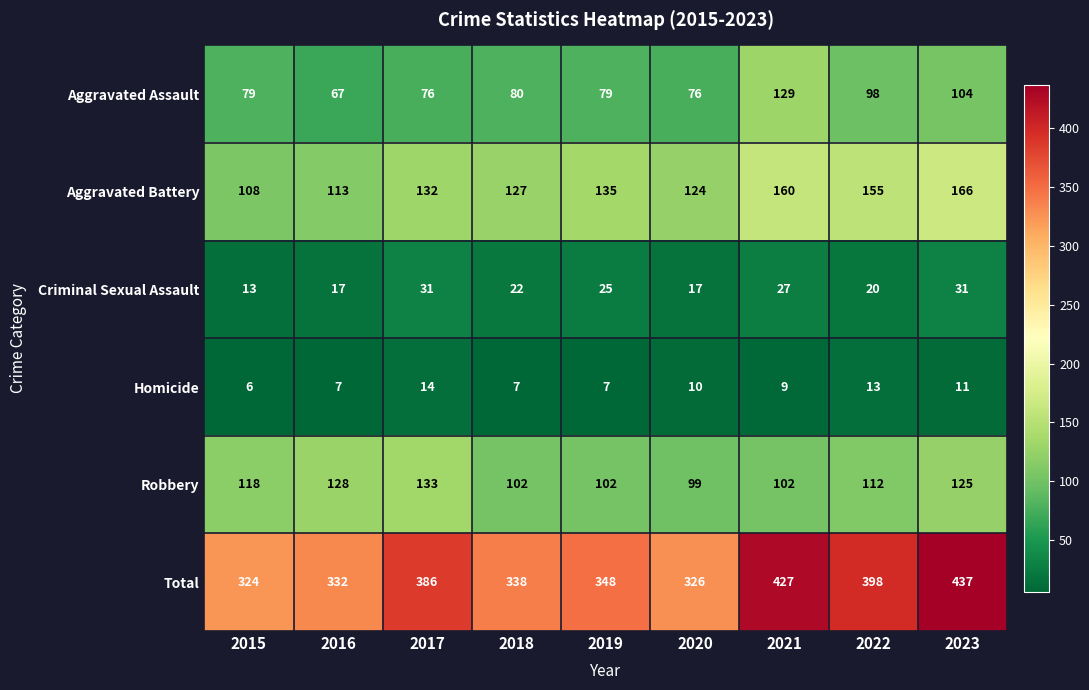

The value of Criminal Sexual Assault at 2018 is 9. True or false?

False